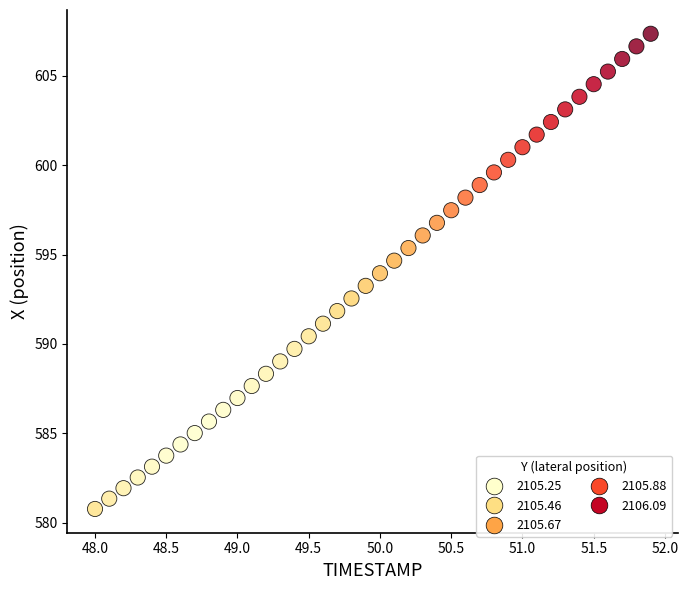

What is the range of Y values (max minus min)?

26.6